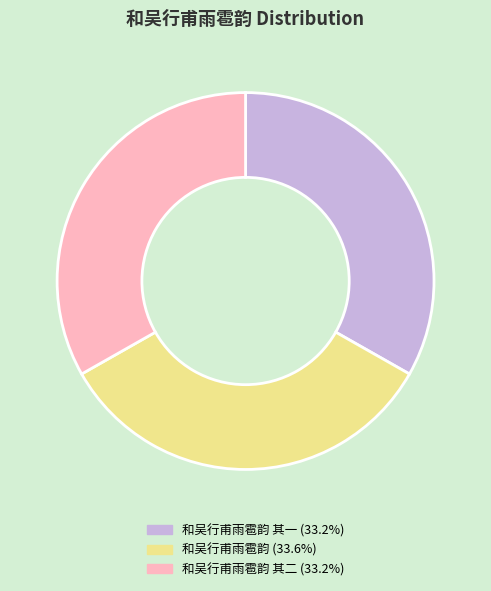

Does any single category account for the majority?

No